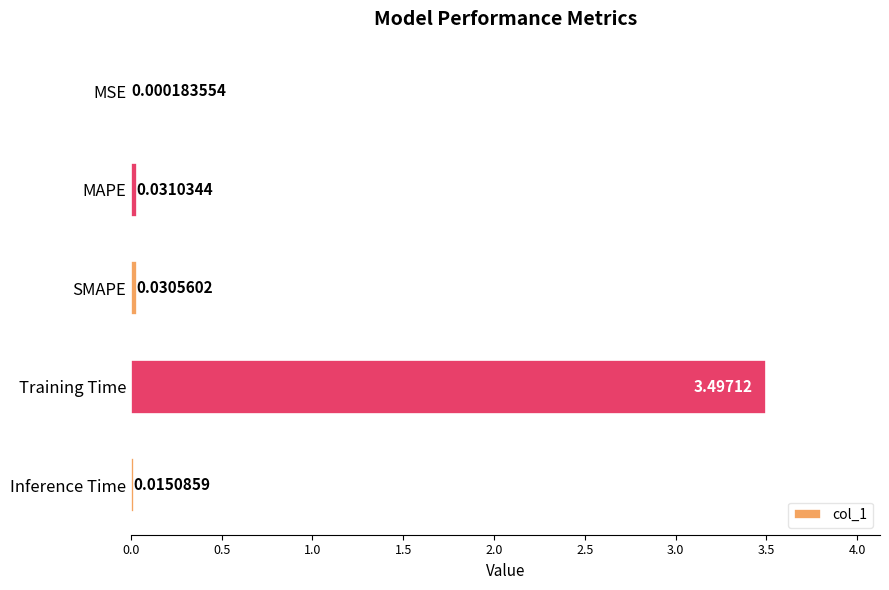

What is the sum of the values at Inference Time and Training Time?

3.5